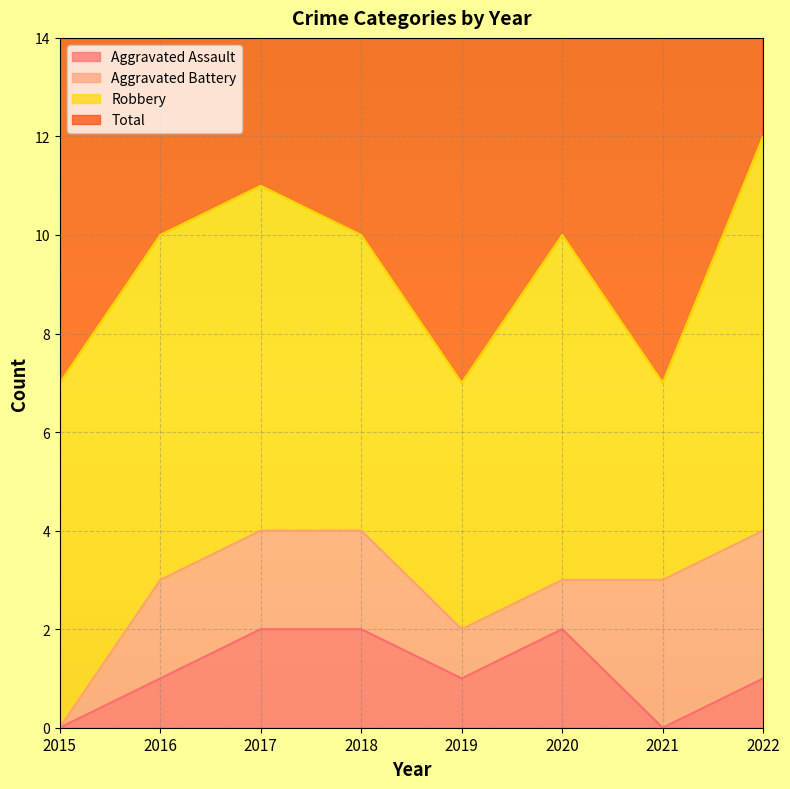

Count the Aggravated Assault values in the range 1 to 2.

6